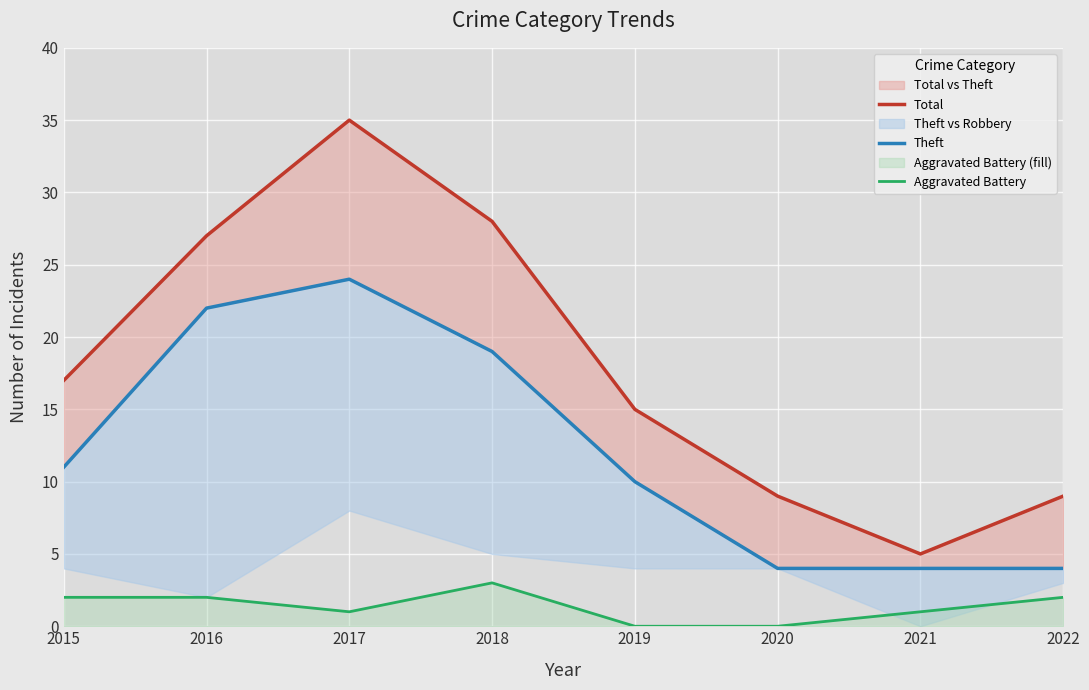

Where is the first local maximum for Theft?

2017